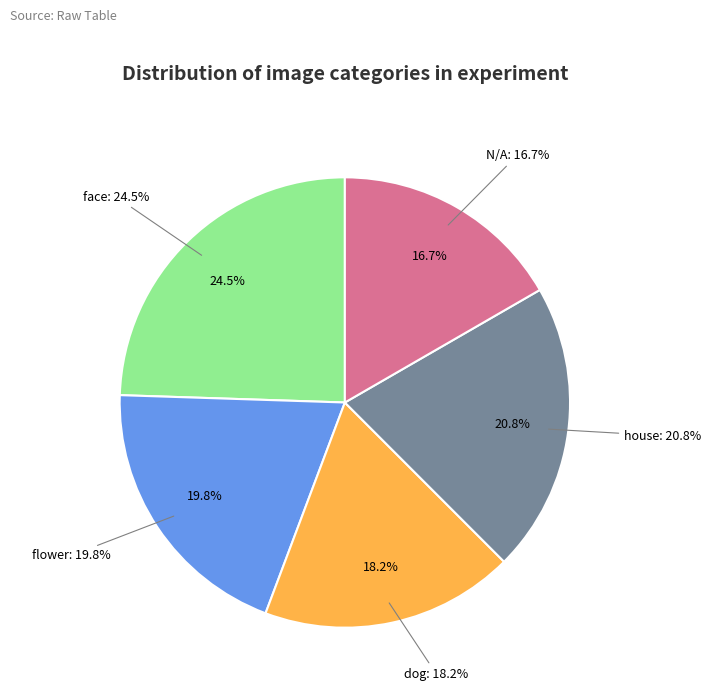

Which has a higher value, N/A or flower?

flower